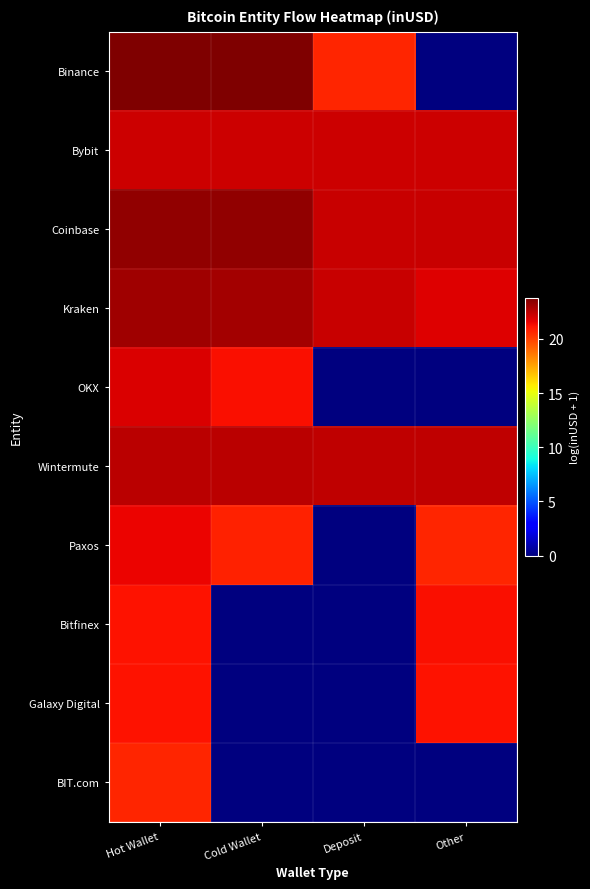

Rank the series by their maximum value, from highest to lowest.

Binance, Coinbase, Kraken, Wintermute, Bybit, OKX, Paxos, Bitfinex, Galaxy Digital, BIT.com